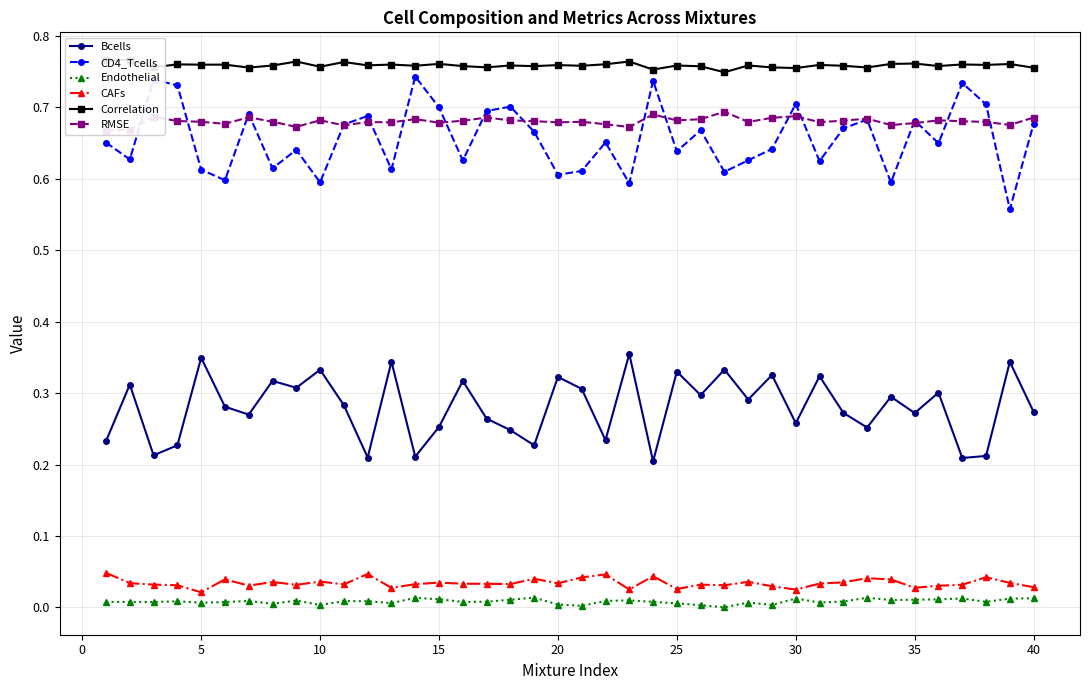

True or false: Bcells and Endothelial cross at least once.

False